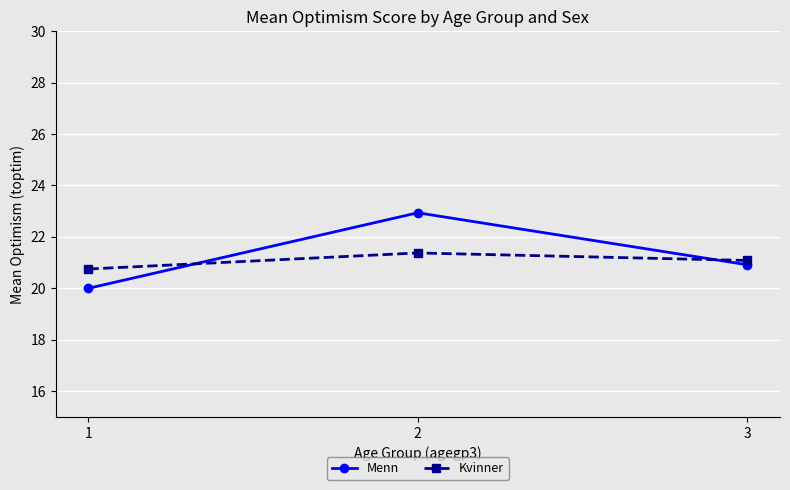

The value of Menn at 1 is 20.0. True or false?

True